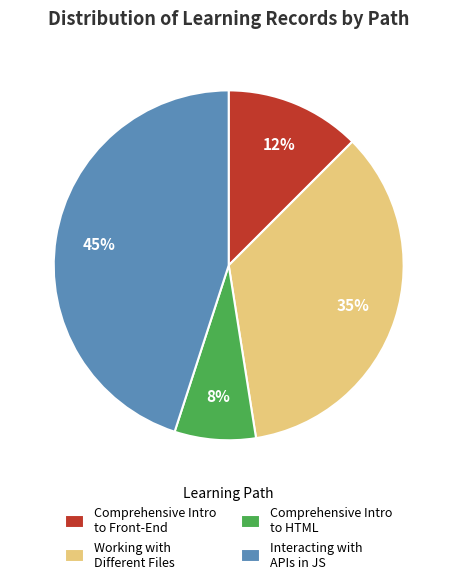

How many segments does this pie chart have?

4